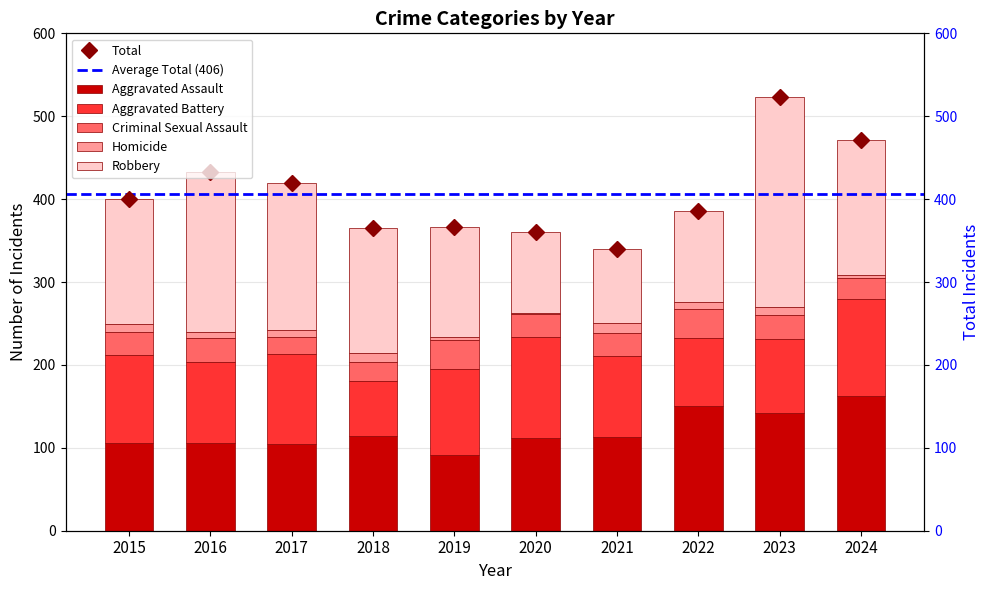

What is the lowest value of the Criminal Sexual Assault series?

21